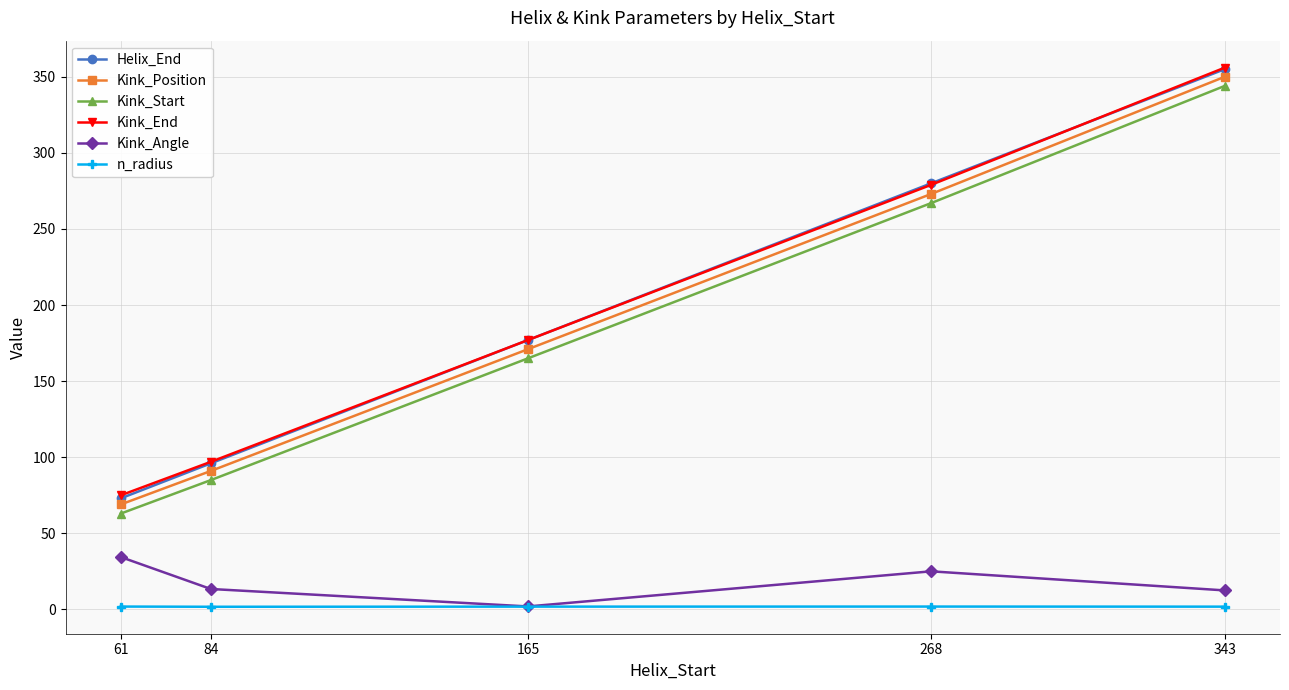

How many lines are shown in the chart?

6